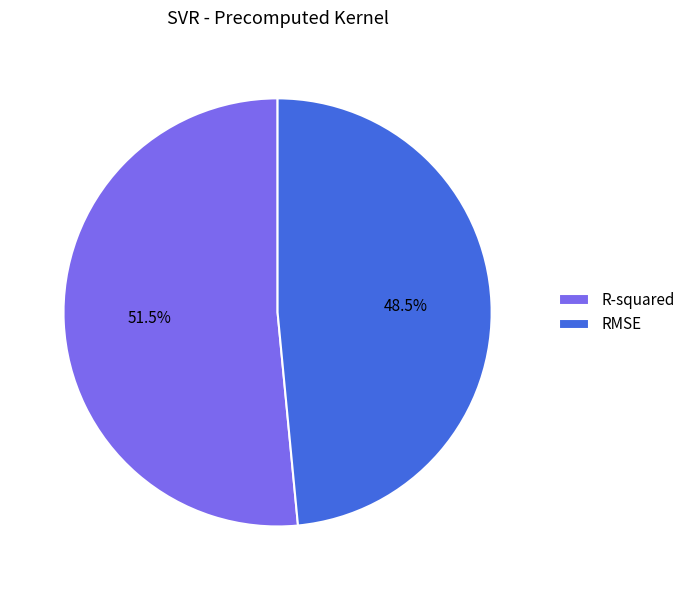

What is the smallest slice in the pie chart?

RMSE